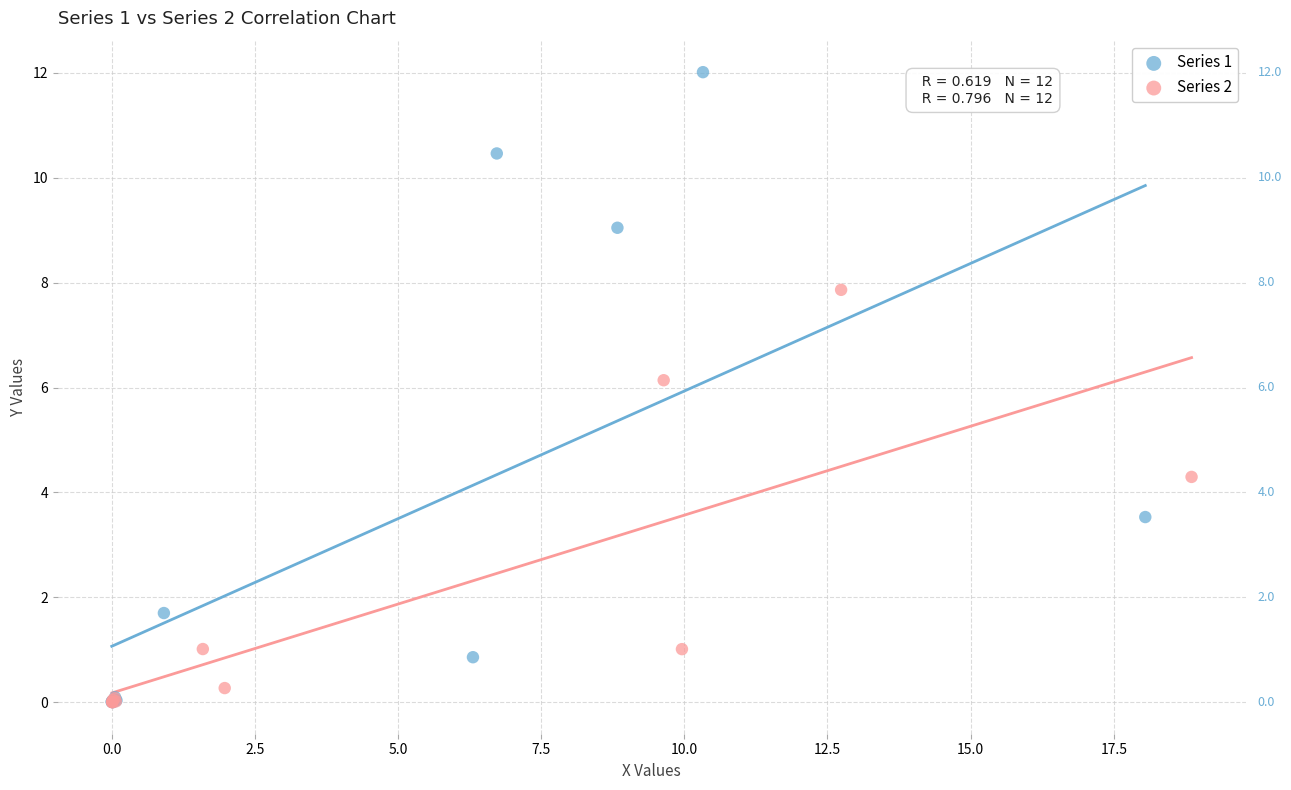

Which series has the largest Y range (max minus min)?

Series 1